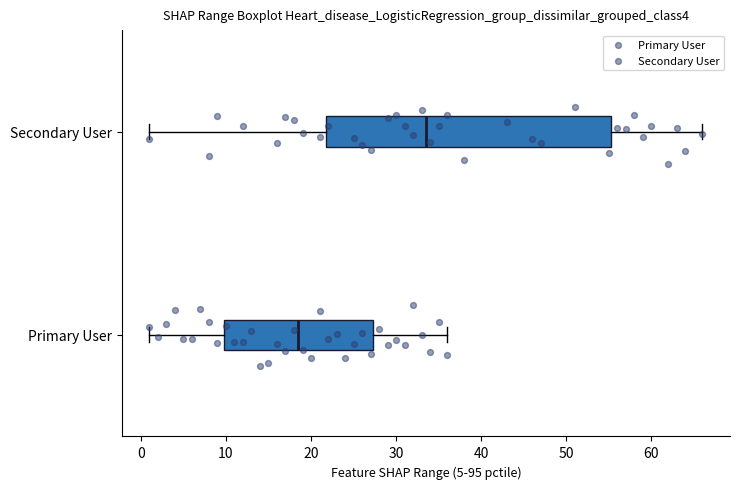

Reading bottom to top, transcribe this box plot: for each box, give where its median line is, the range the box spans, and where its two whiskers end, as read against the x-axis. The values are not printed on the chart, so give them approximately, as read against the axis.

Primary User: median 19, box 10 to 27, whiskers 1 to 36
Secondary User: median 34, box 22 to 55, whiskers 1 to 66